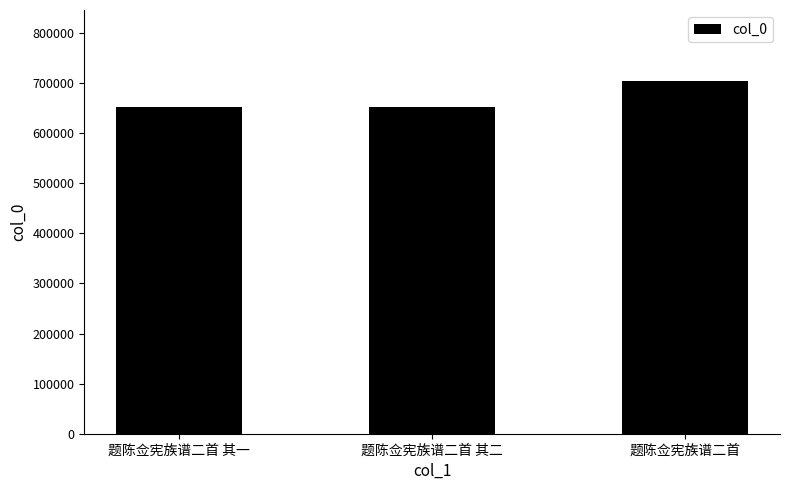

Where is the data nearest to the value 678276?

题陈佥宪族谱二首 其二